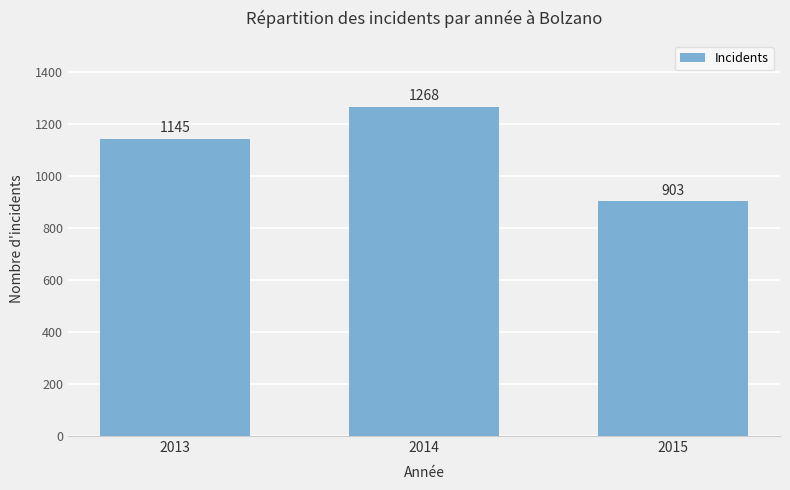

What is the change in value from 2013 to 2014?

+123